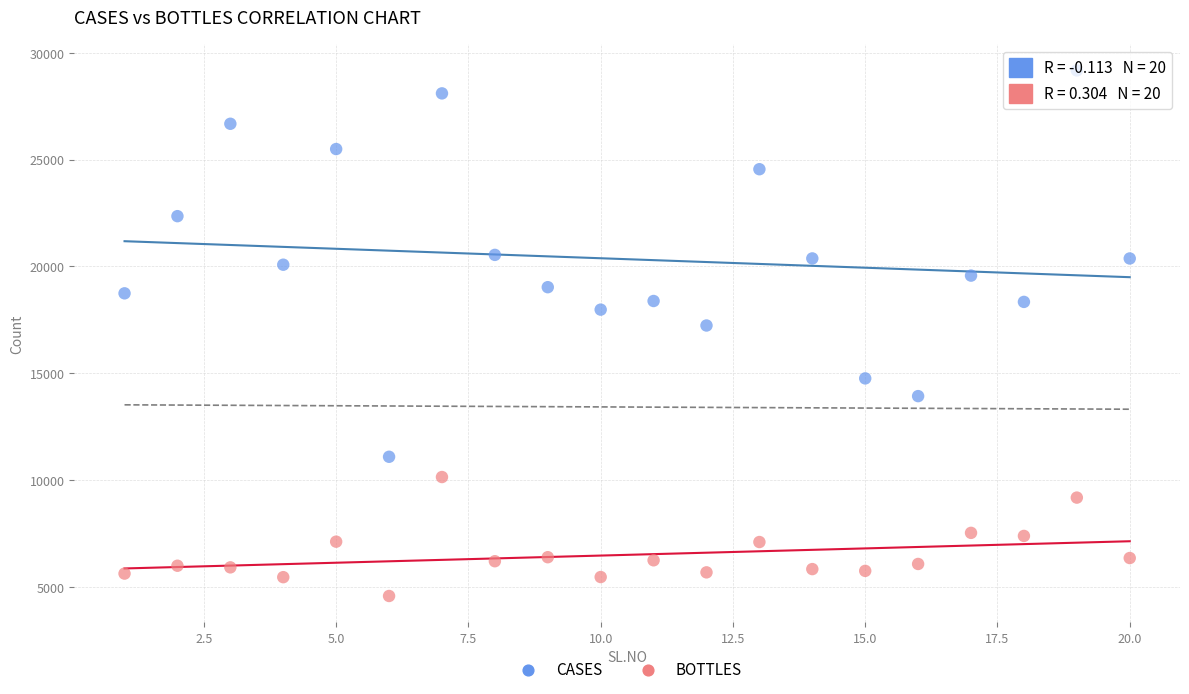

Which series has the largest Y range (max minus min)?

CASES